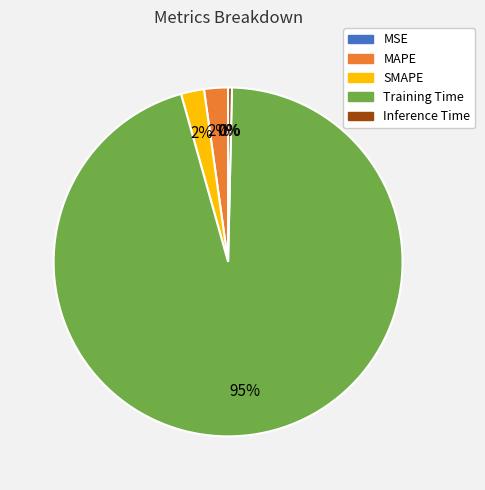

To the nearest percent, what portion does SMAPE represent?

2%